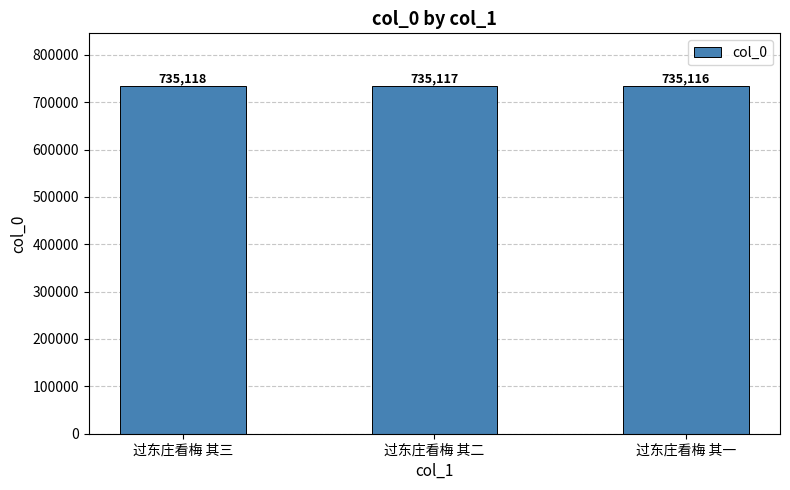

Approximately how many times larger is the value at 过东庄看梅 其二 compared to 过东庄看梅 其一?

1.0